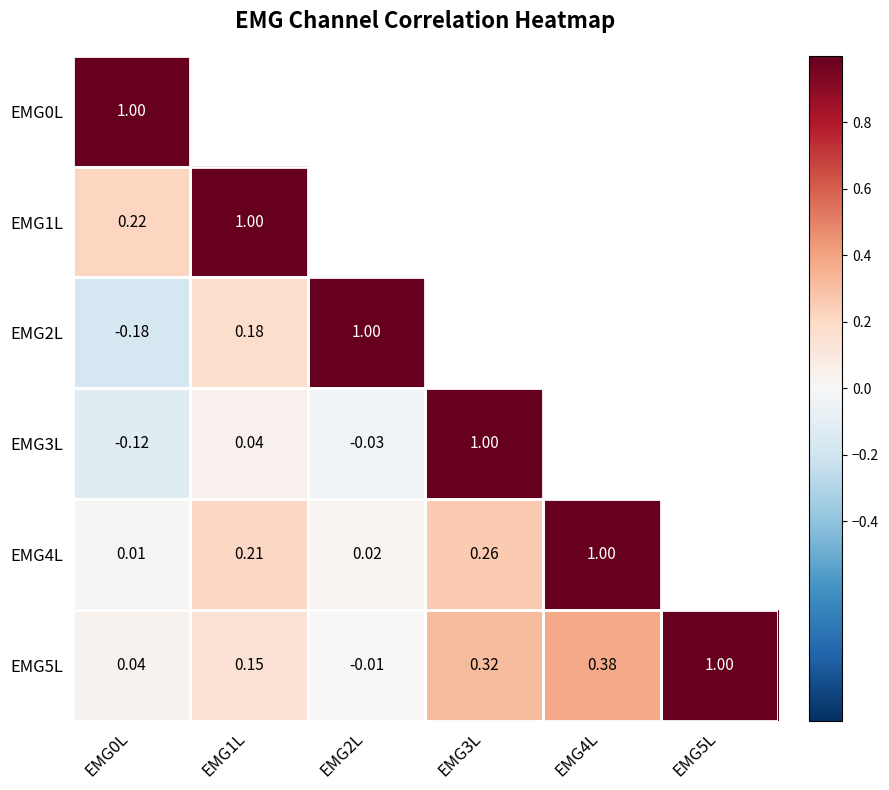

Which has a higher value, EMG4L or EMG0L?

EMG0L